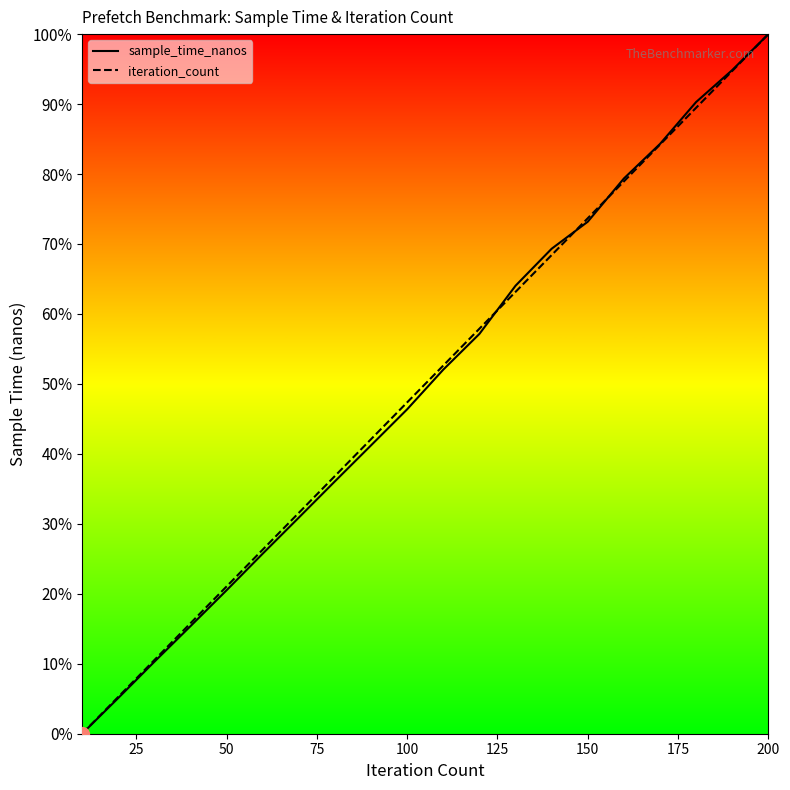

What is the difference between the maximum and minimum values in the sample_time_nanos series?

100.0